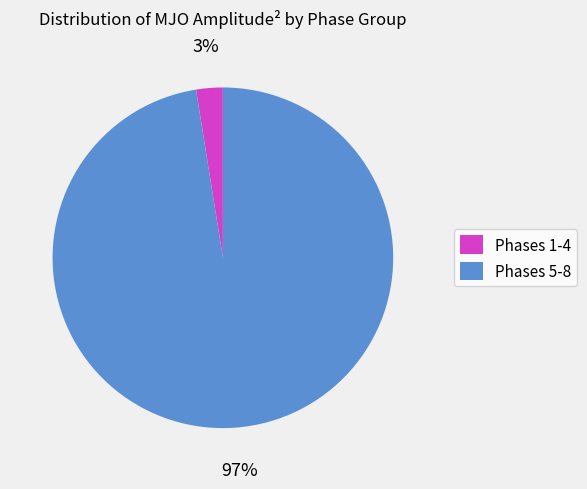

Is the sum of Phases 1-4 and Phases 5-8 greater than half?

Yes